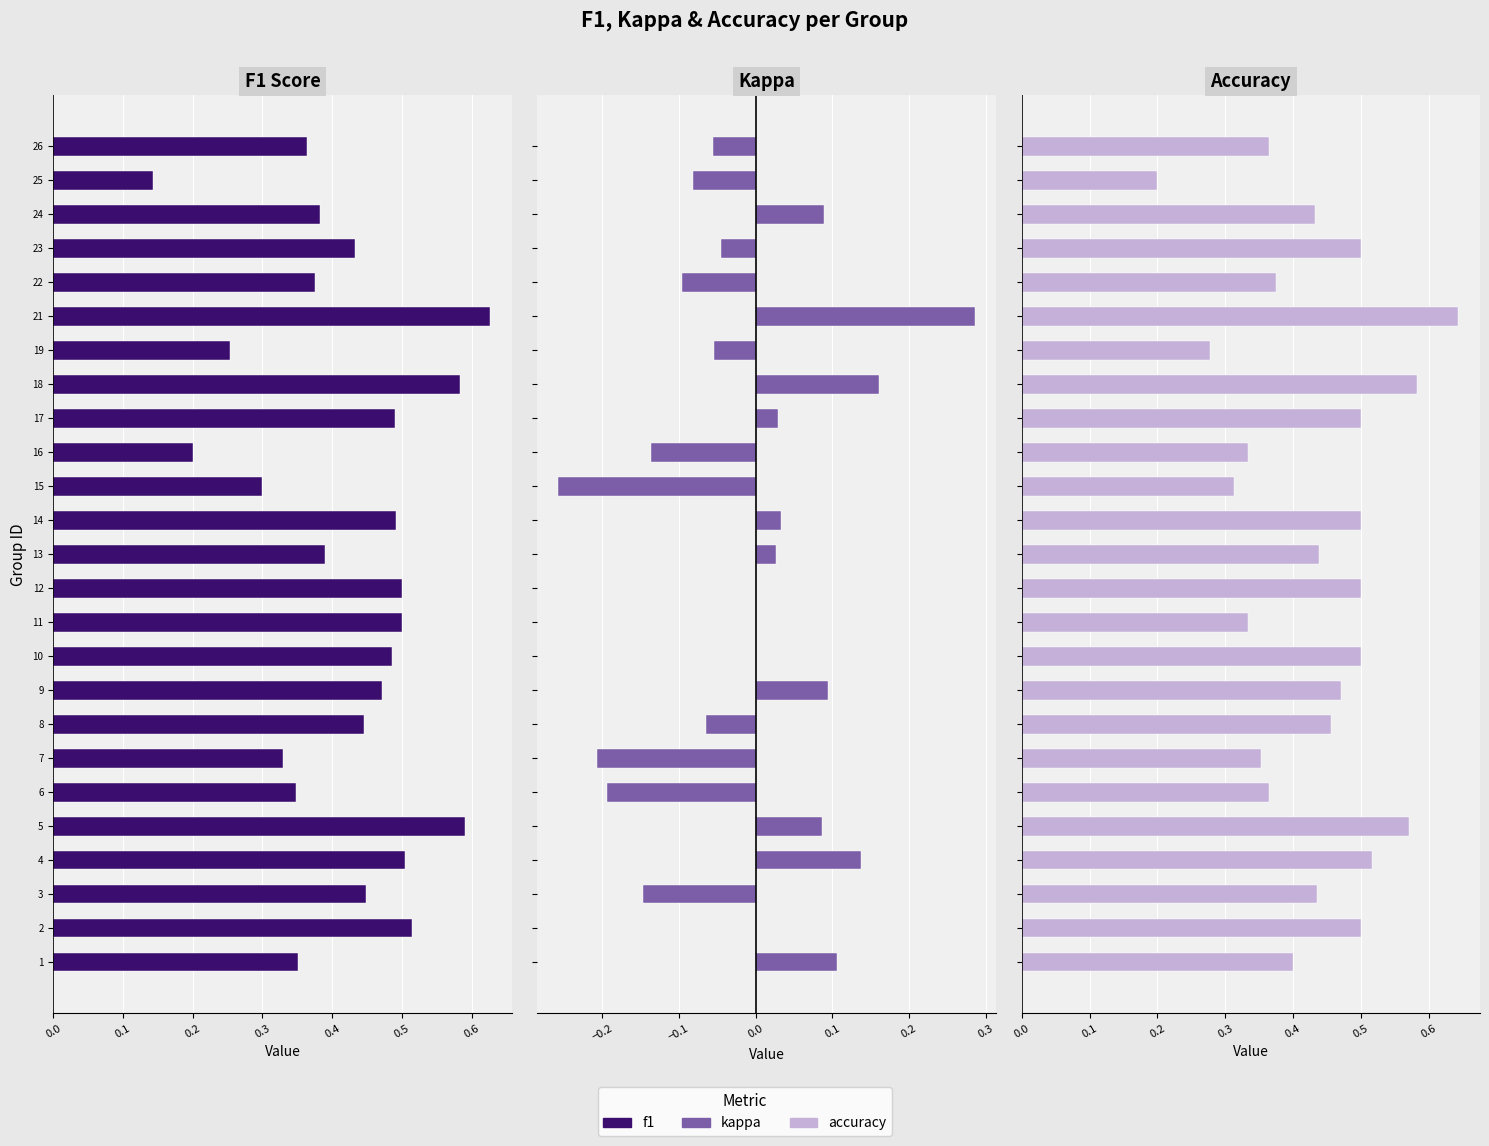

Which has a higher value, 22 or 2?

2